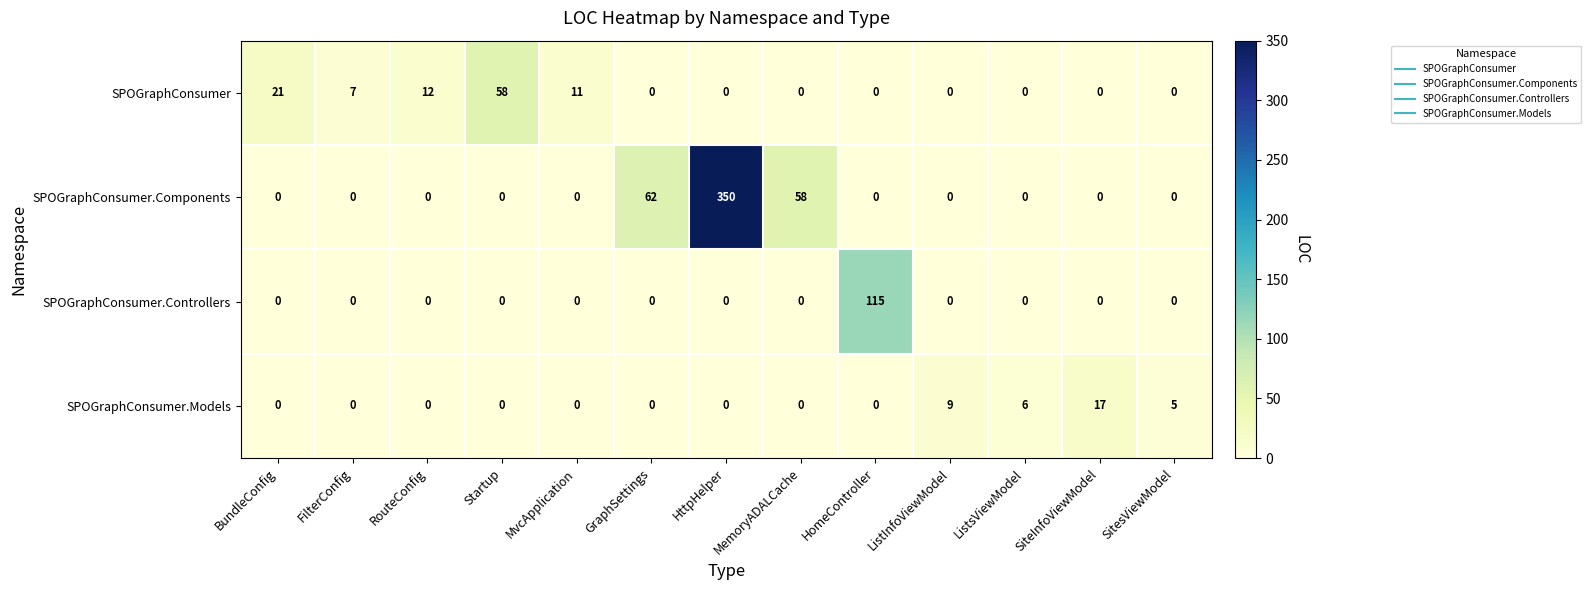

At which label is SPOGraphConsumer closest to 29?

BundleConfig